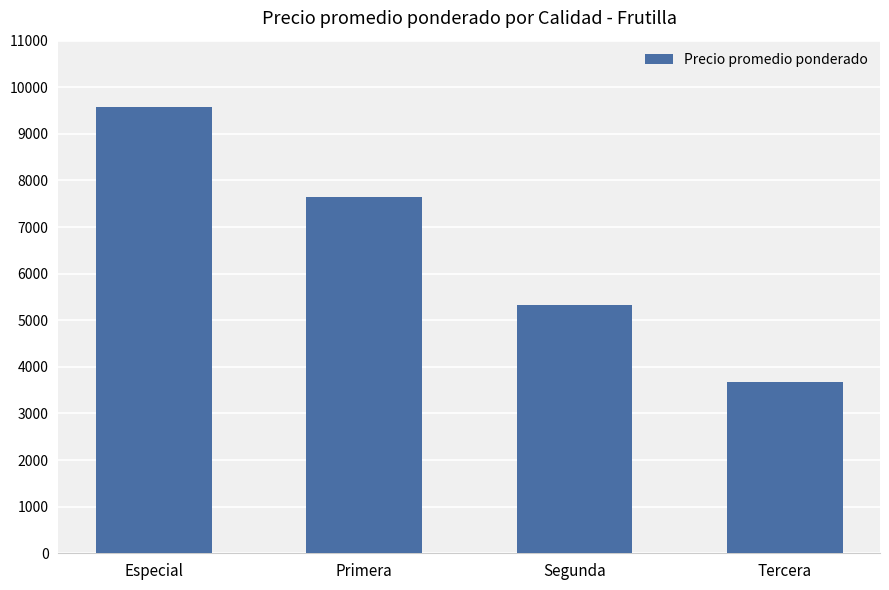

What is the ratio of the value at Segunda to the value at Primera?

0.7